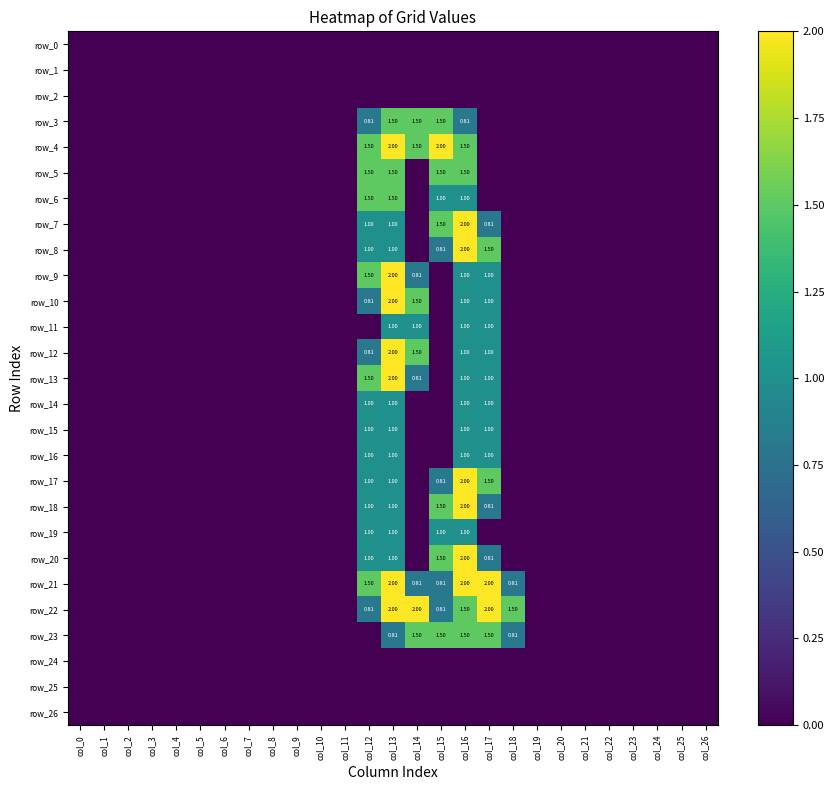

Which series has the widest spread of values?

row_4